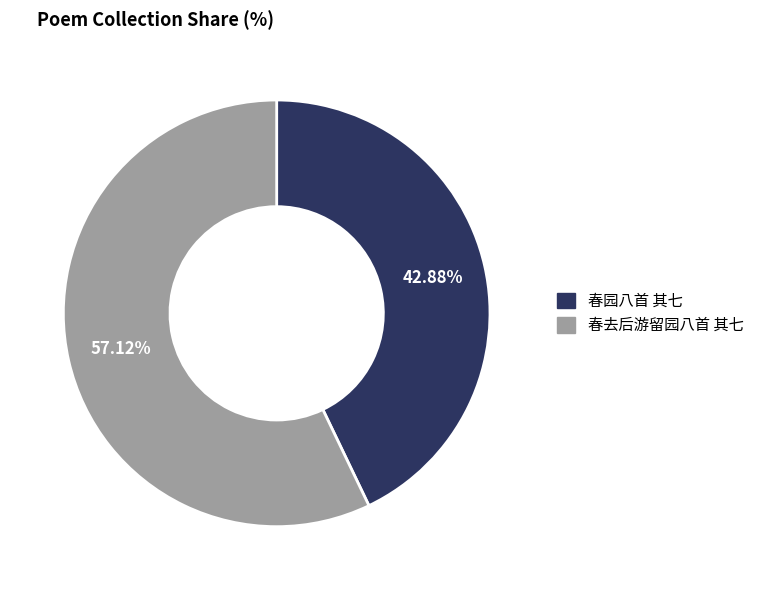

Which slice is the largest?

春去后游留园八首 其七